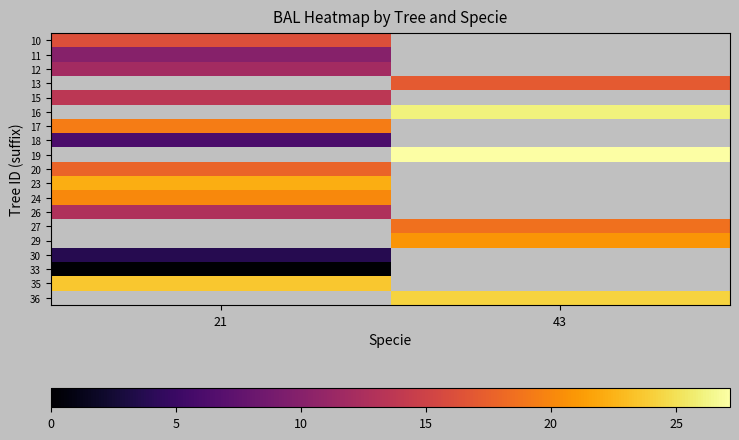

True or false: 12 has a value of 11.9 at 21.

True